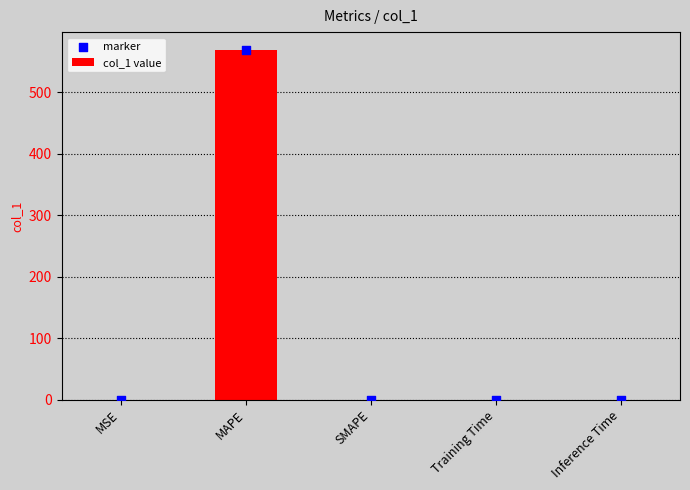

Which series contains the highest Y value?

col_1 value